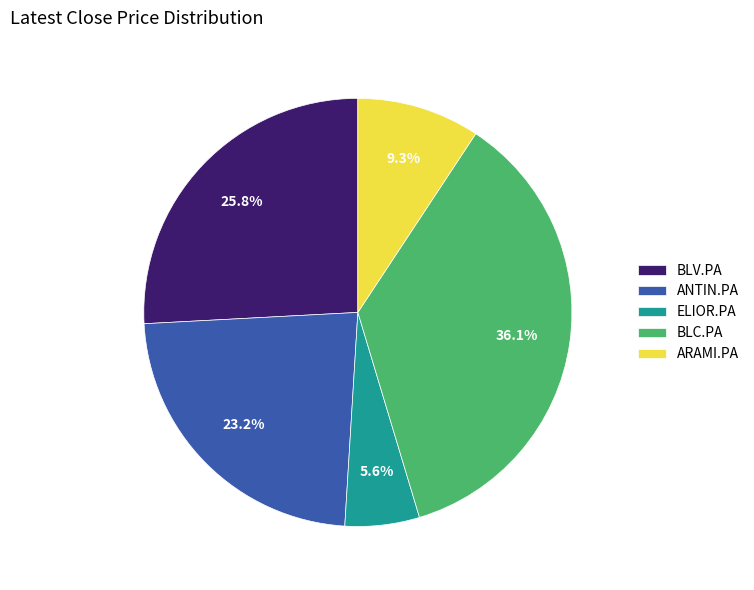

To the nearest percent, what percentage of the pie is ARAMI.PA?

9%